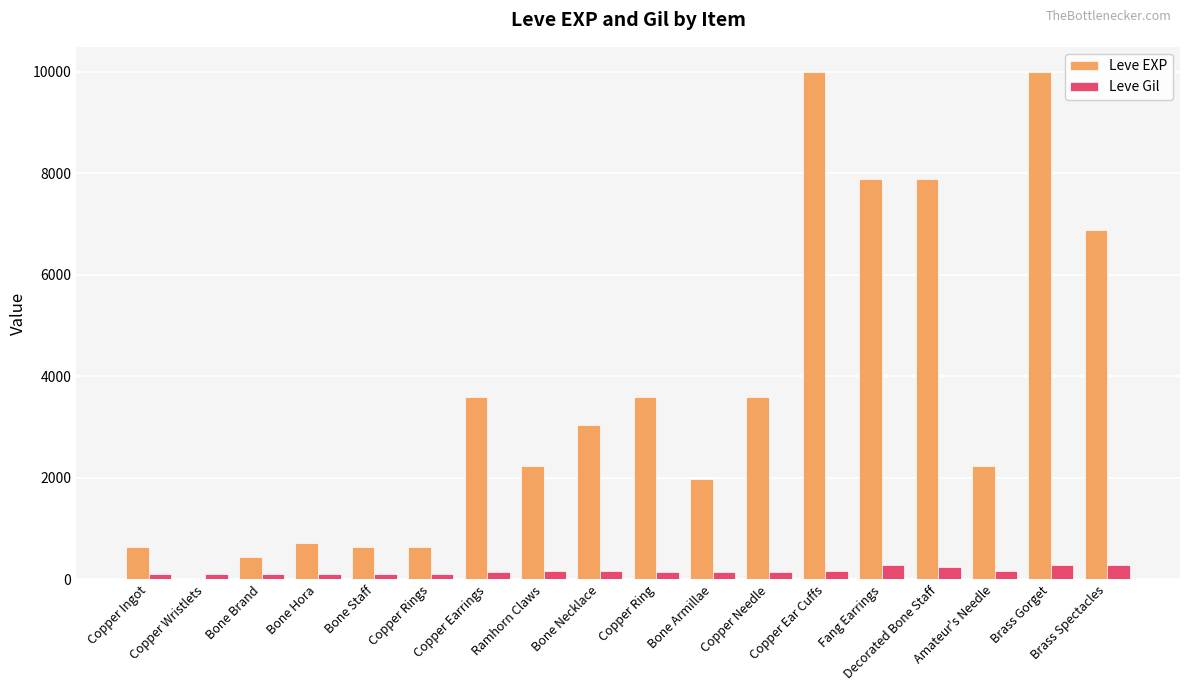

What is the greatest value displayed?

9990